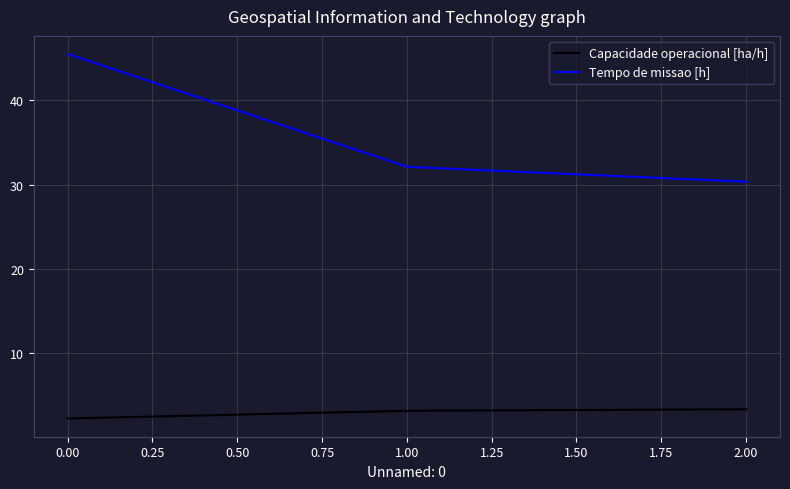

What is the sum of all Capacidade operacional [ha/h] values?

8.6